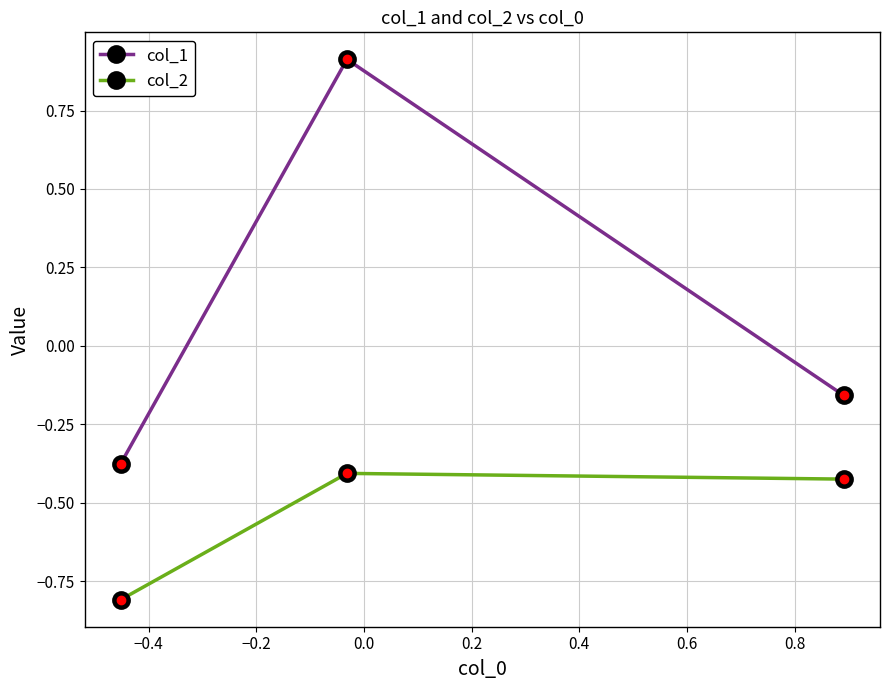

Which series has the largest total across all categories?

col_1